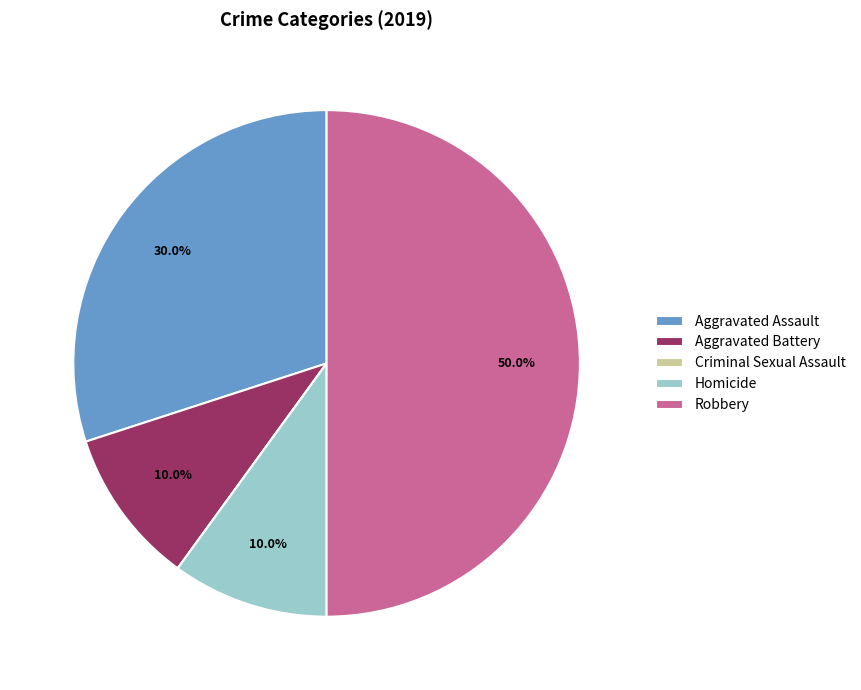

Combined, do Homicide and Aggravated Battery account for over 50%?

No